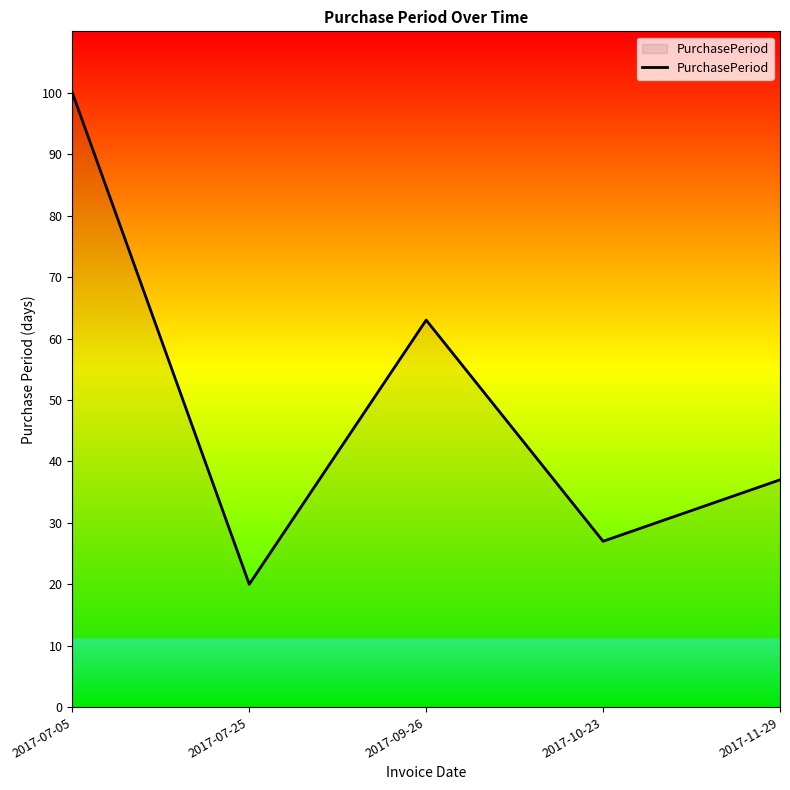

The chart shows a value of 37 at 2017-11-29. True or false?

True